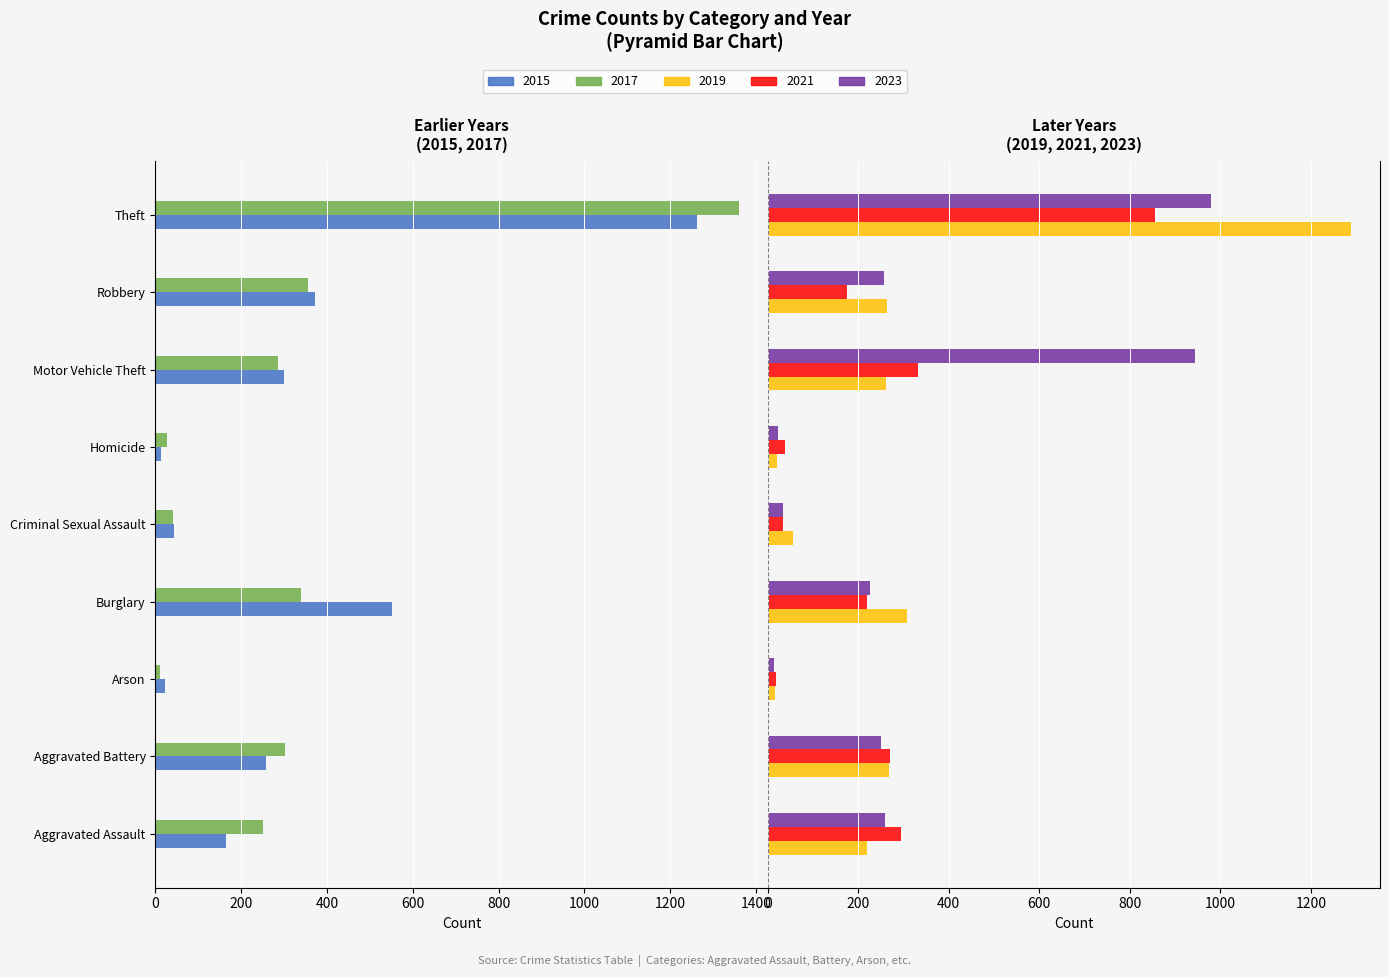

Which category has the highest value in the 2017 series?

Arson